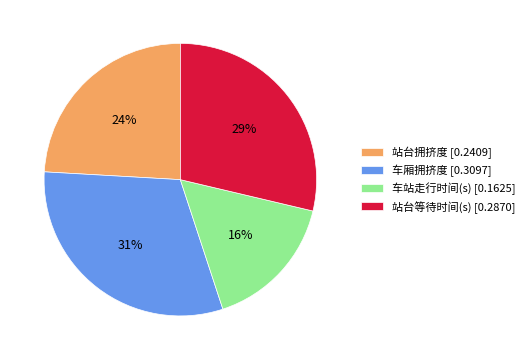

Is it true that 站台拥挤度 is 16% of the pie?

False